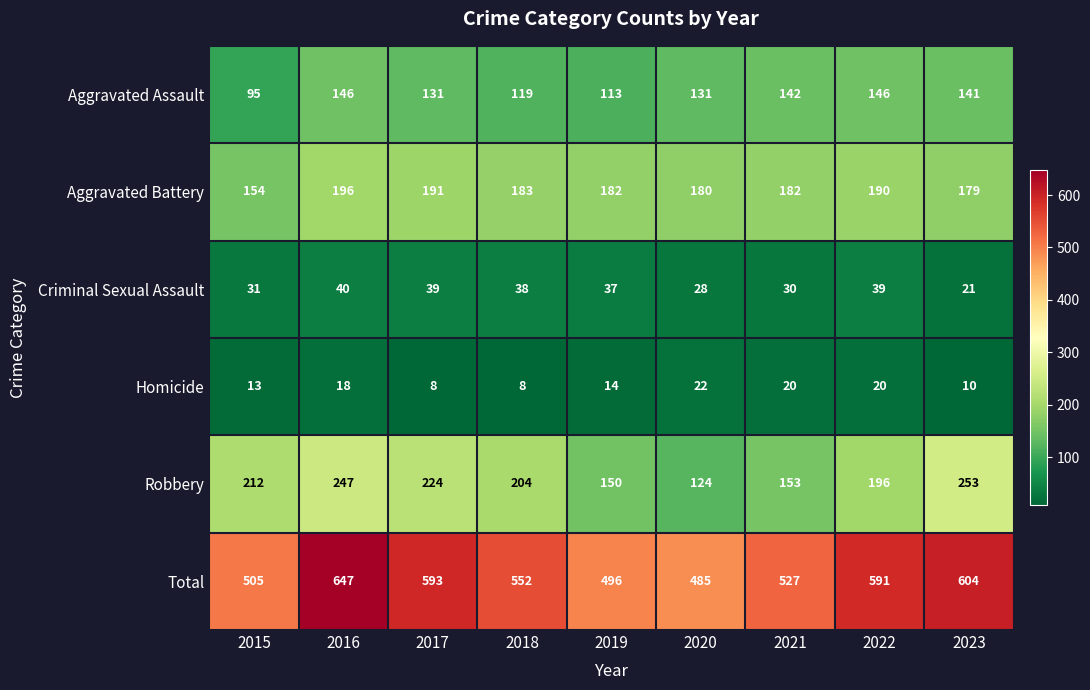

True or false: Aggravated Battery has a value of 73 at 2021.

False